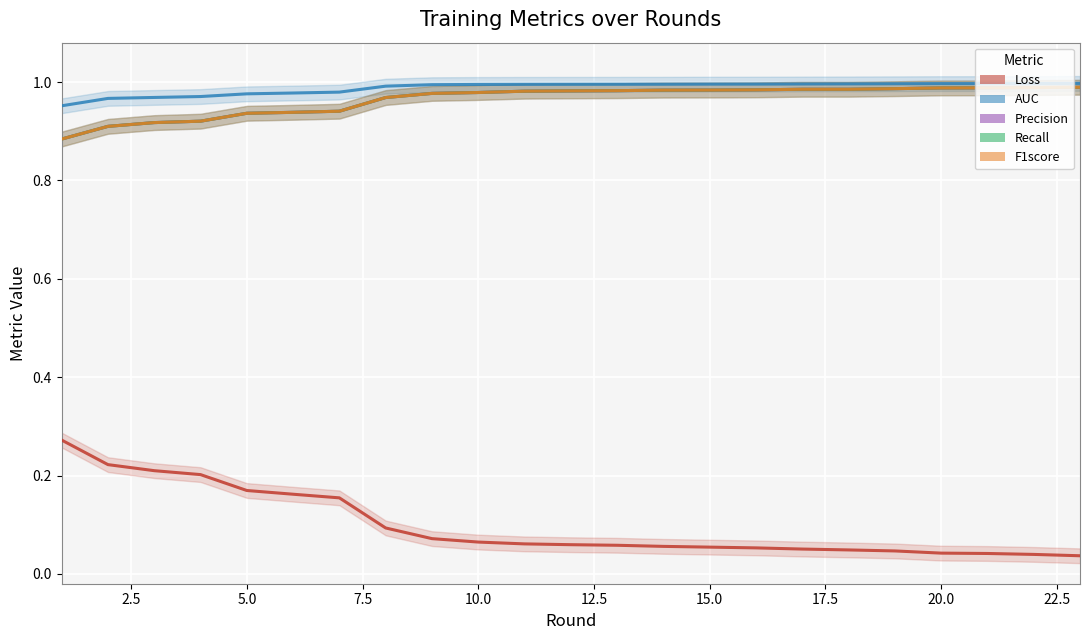

What is the greatest value displayed?

1.0